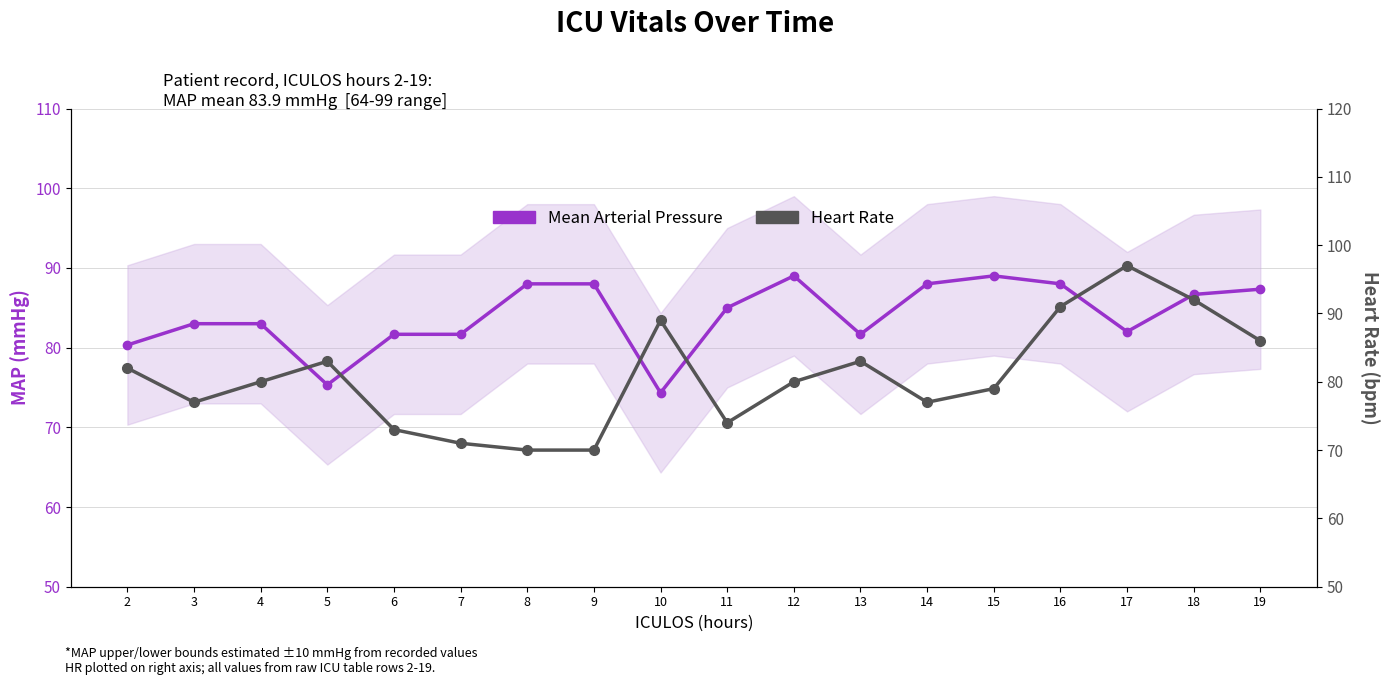

Reading left to right, extract all data points from this chart.

Mean Arterial Pressure: 80.3	83.0	83.0	75.3	81.7	81.7	88.0	88.0	74.3	85.0	89.0	81.7	88.0	89.0	88.0	82.0	86.7	87.3
Heart Rate: 82.0	77.0	80.0	83.0	73.0	71.0	70.0	70.0	89.0	74.0	80.0	83.0	77.0	79.0	91.0	97.0	92.0	86.0